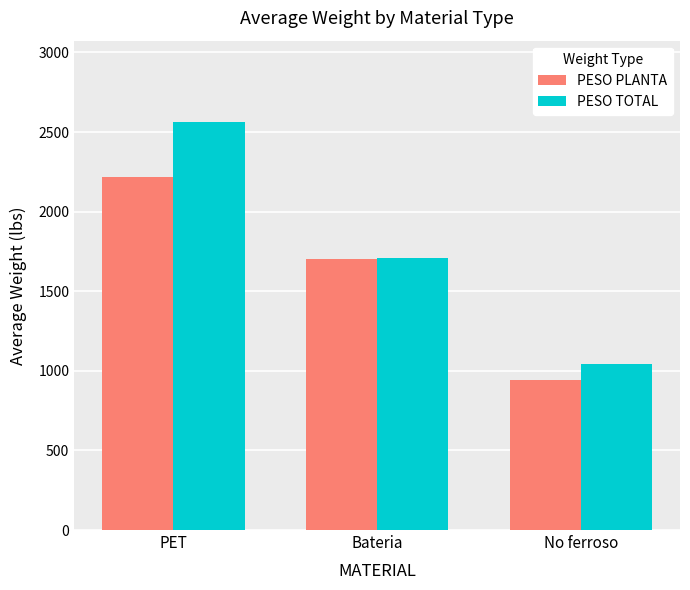

Reading right to left, what are all the values shown in this chart?

PESO PLANTA: 943.6	1702.3	2215.1
PESO TOTAL: 1040.0	1711.4	2561.7